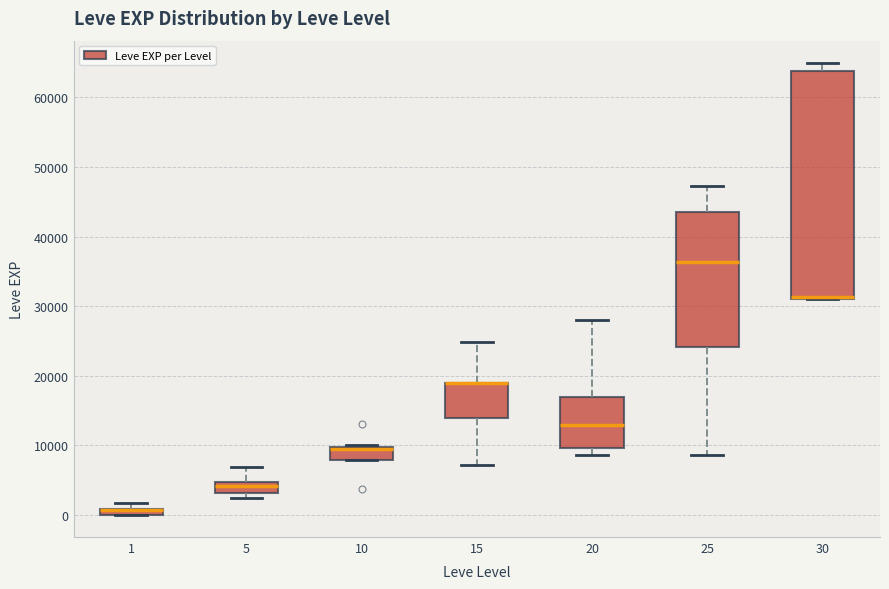

Where is the upper edge of the box at x = 5 on the y-axis? The values are not printed on the chart, so give them approximately, as read against the axis.

5000